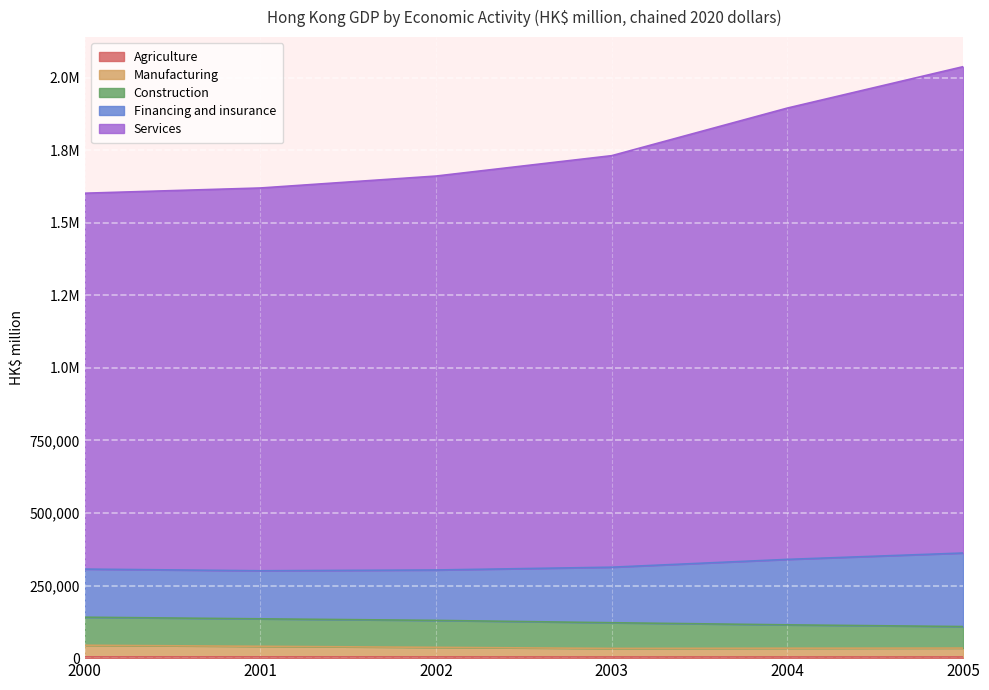

What is the minimum value shown in the chart?

4121